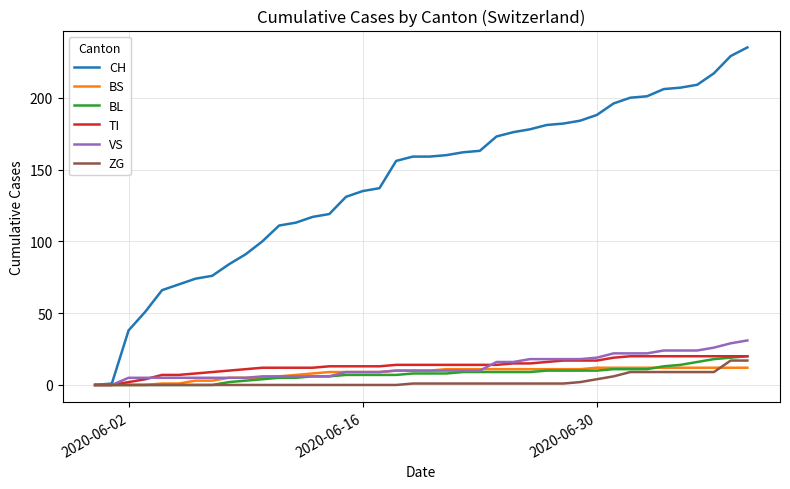

What is the maximum value for BS?

12